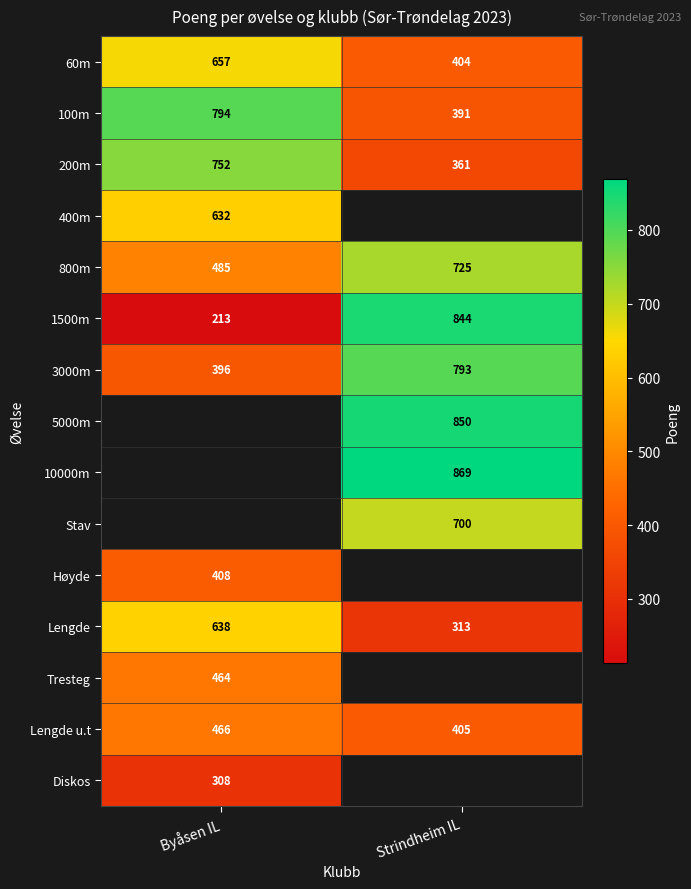

What is the difference between the 1500m values at Strindheim IL and Byåsen IL?

631